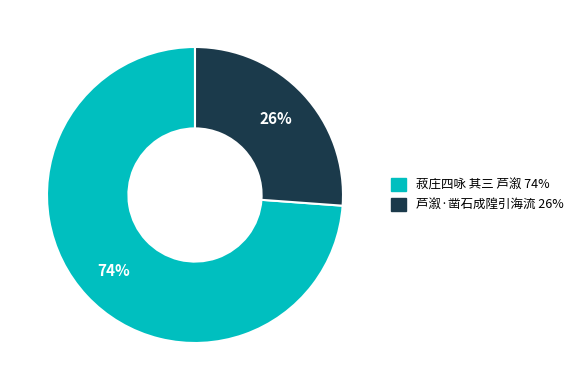

To the nearest percent, what portion does 菽庄四咏 其三 芦溆 represent?

74%